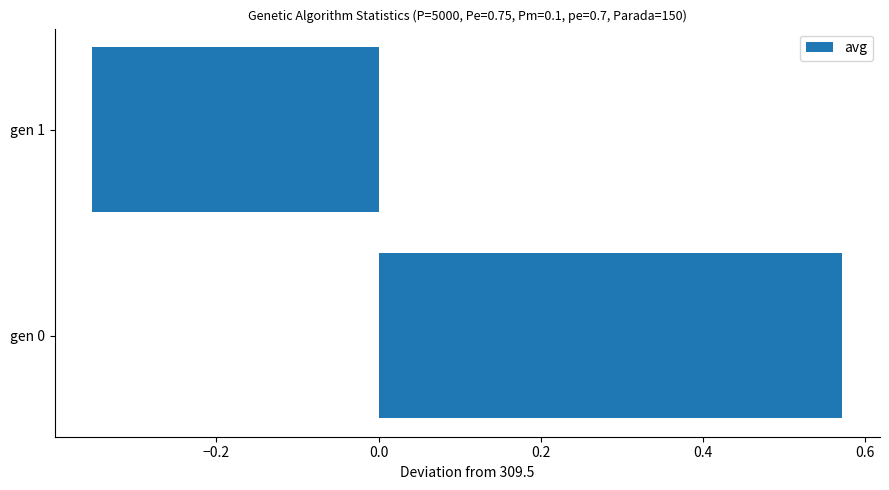

At which category does the chart reach its minimum across all series?

gen 1